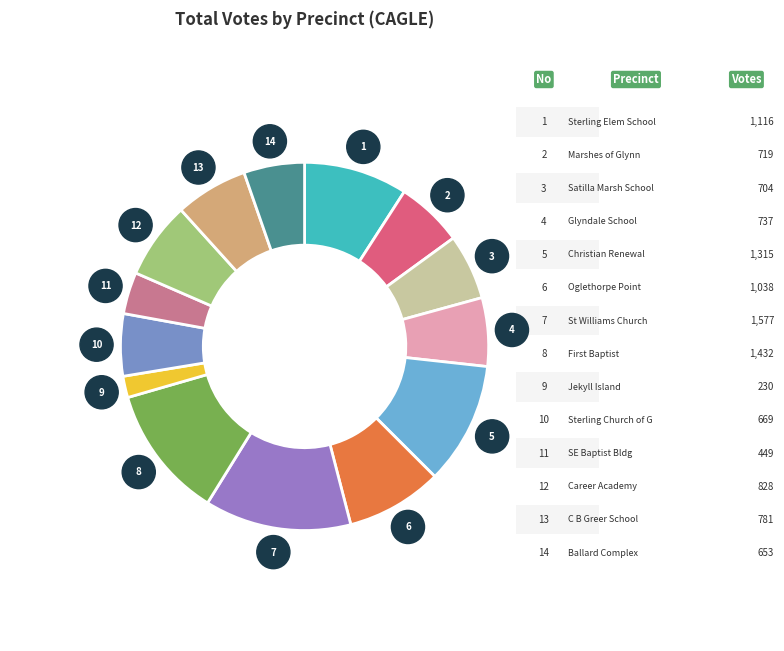

Does any single category account for the majority?

No